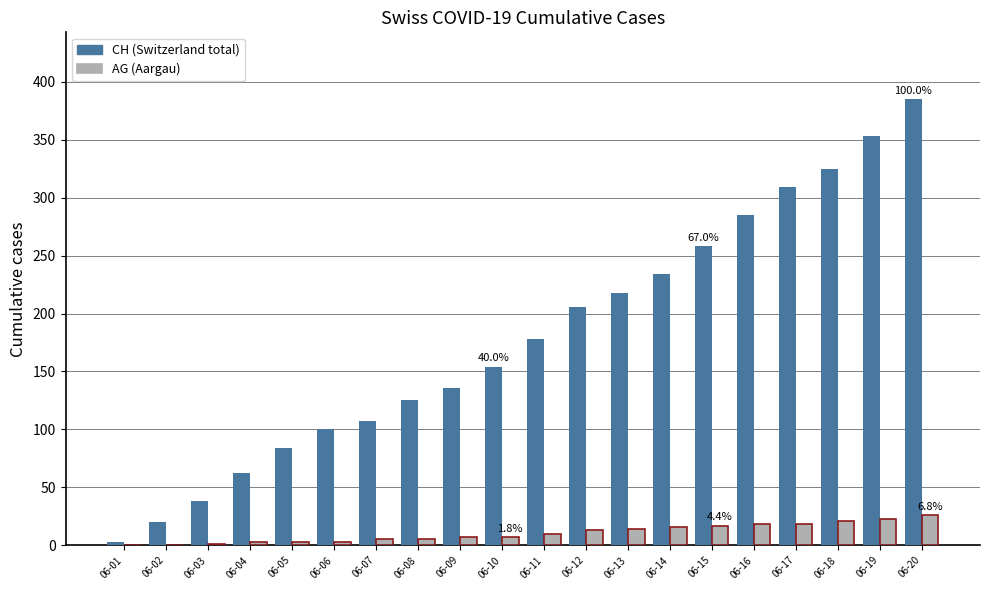

At which category does the chart reach its peak across all series?

06-20